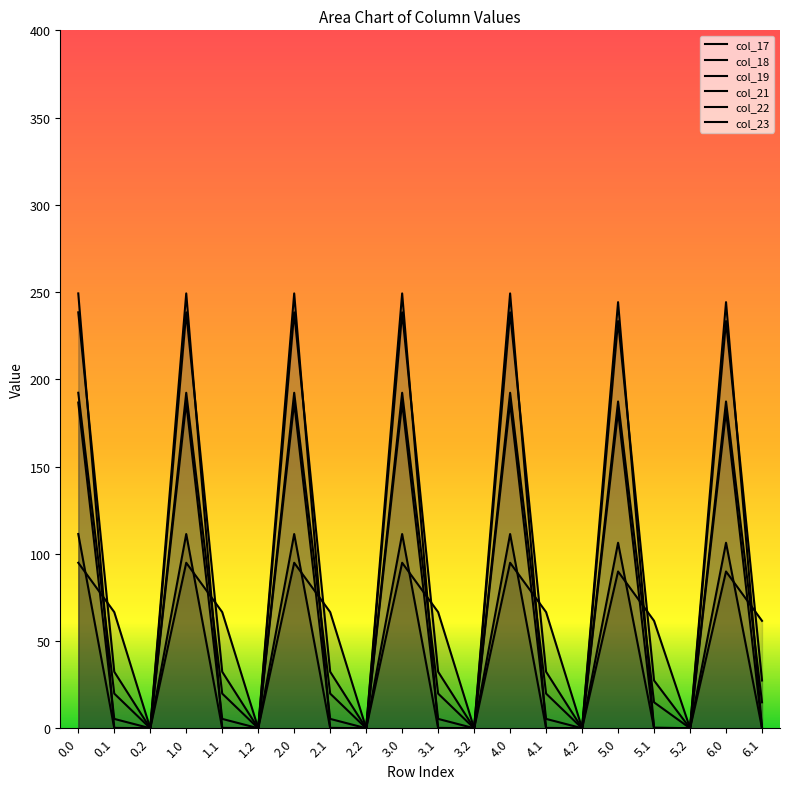

At how many categories does at least one series exceed 160?

7